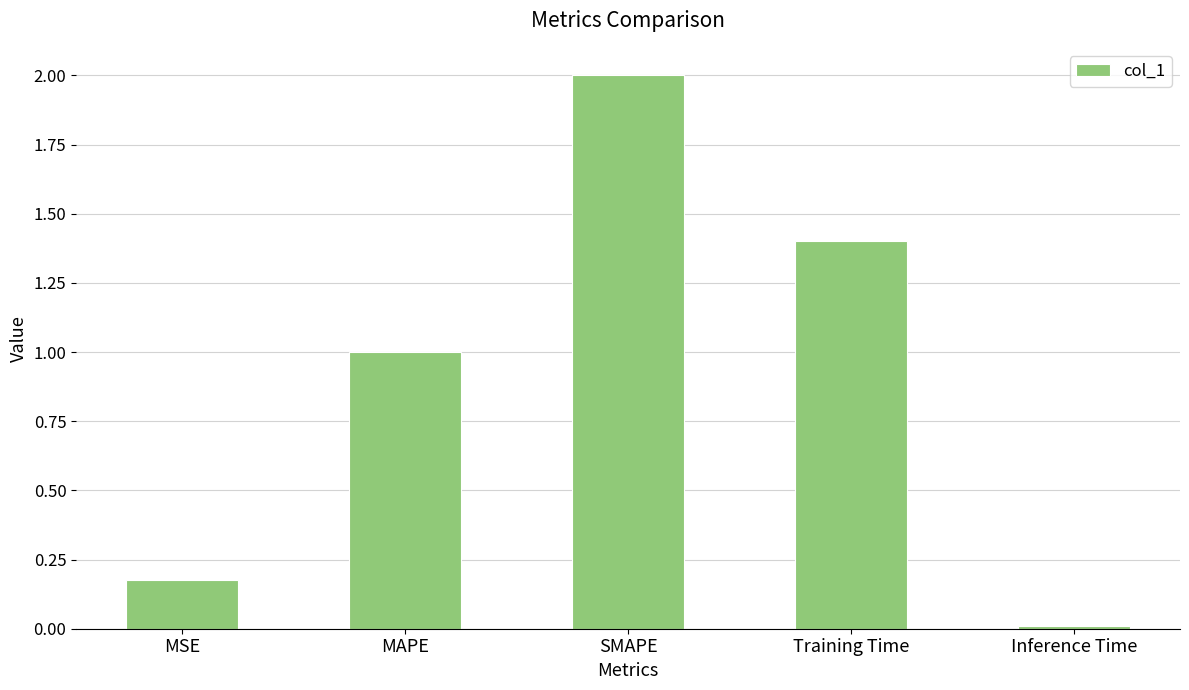

What is the change in value from MSE to Training Time?

+1.2